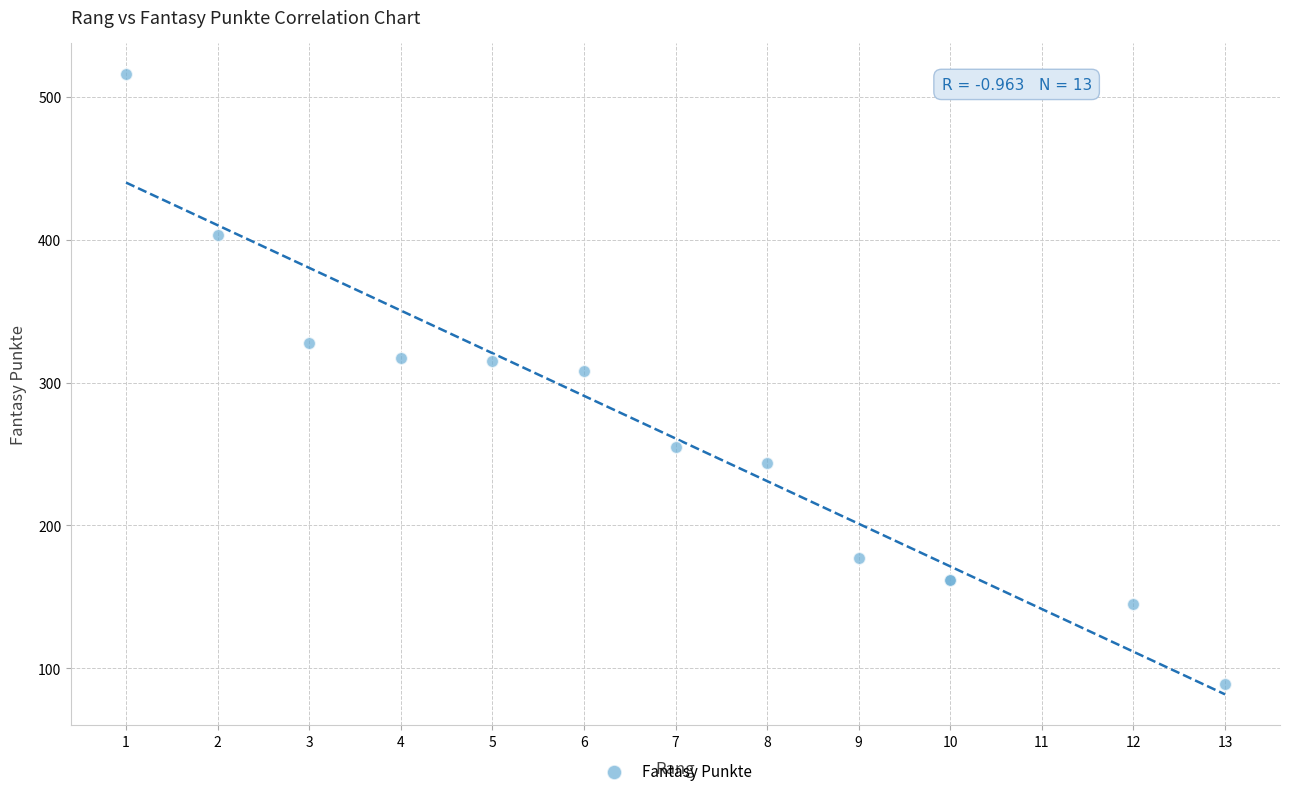

What Y value in the scatter plot is closest to 302?

308